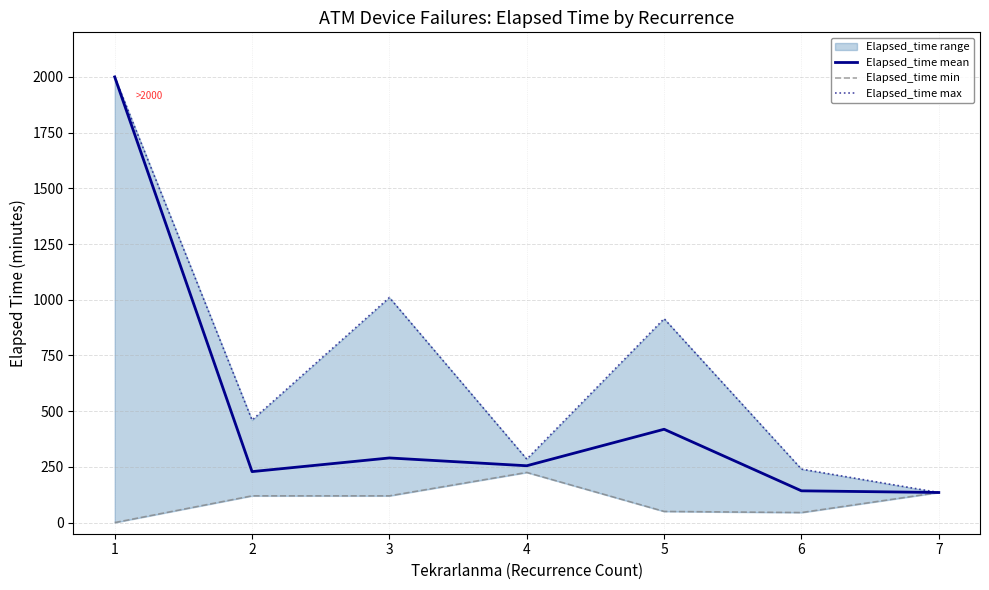

At which label is Elapsed_time min closest to 112?

2